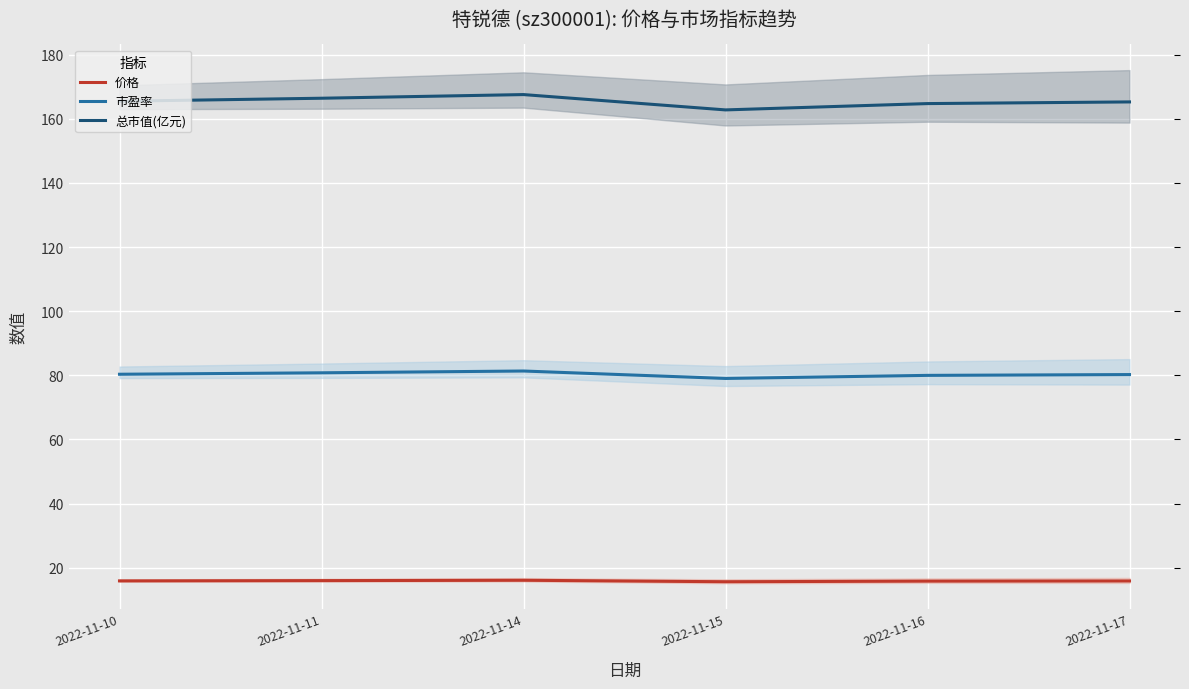

At which category does the chart reach its minimum across all series?

2022-11-15